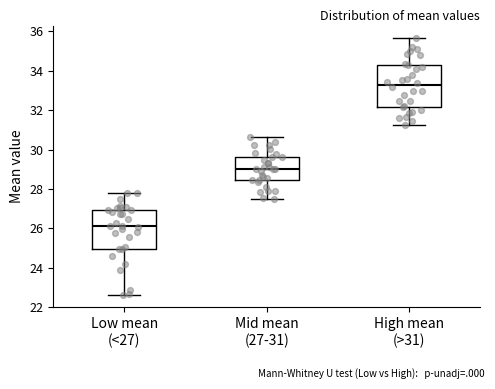

Reading left to right, transcribe this box plot: for each box, give where its median line is, the range the box spans, and where its two whiskers end, as read against the y-axis. The values are not printed on the chart, so give them approximately, as read against the axis.

Low mean (<27): median 26.2, box 25.0 to 27.0, whiskers 22.6 to 27.8
Mid mean (27-31): median 29.0, box 28.4 to 29.6, whiskers 27.4 to 30.6
High mean (>31): median 33.2, box 32.2 to 34.2, whiskers 31.2 to 35.6